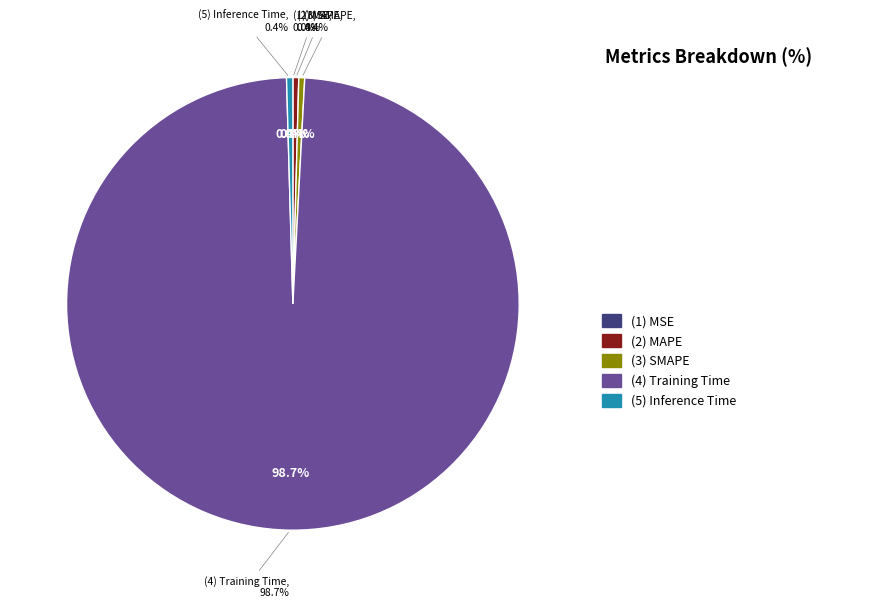

Which slice is the largest?

Training Time